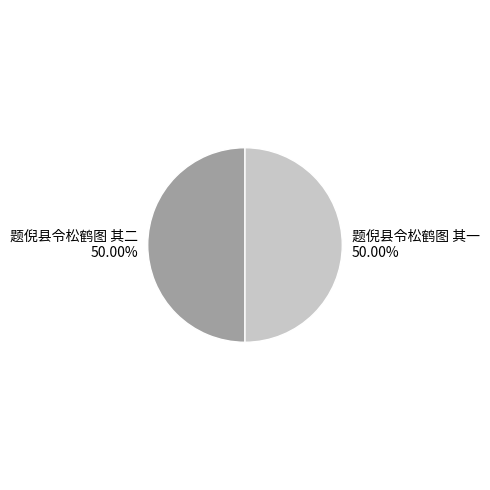

To the nearest percent, what is the combined percentage of 题倪县令松鹤图 其一 and 题倪县令松鹤图 其二?

100%